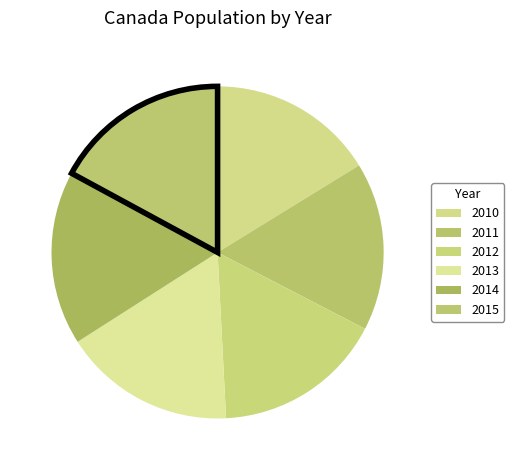

True or false: 2010 accounts for 16% of the total.

True